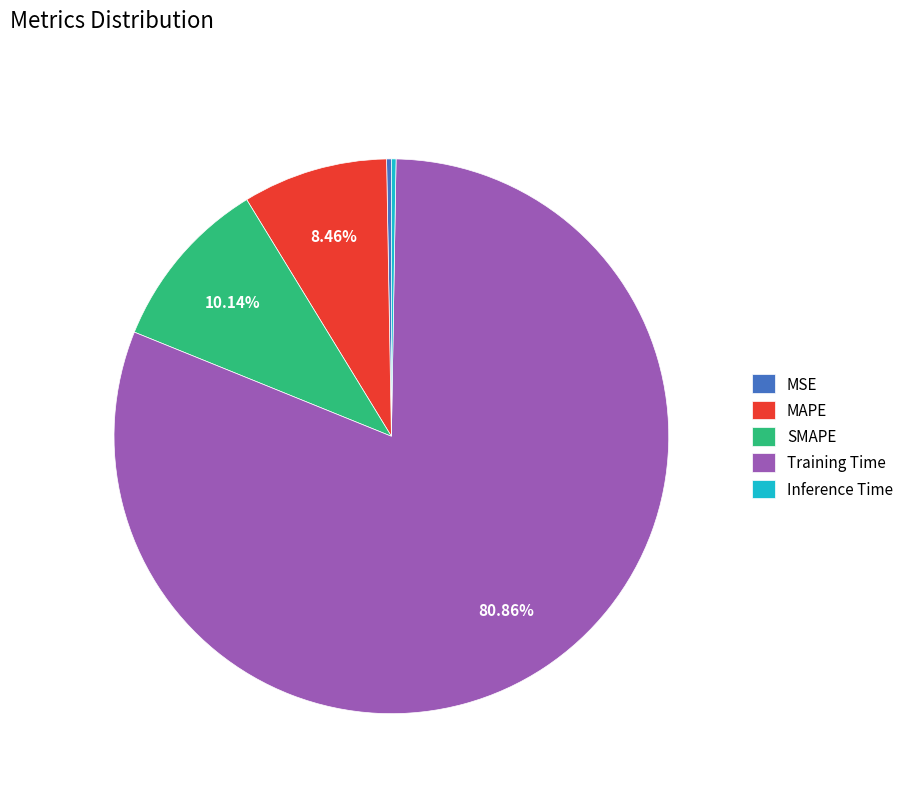

Which category accounts for the majority?

Training Time